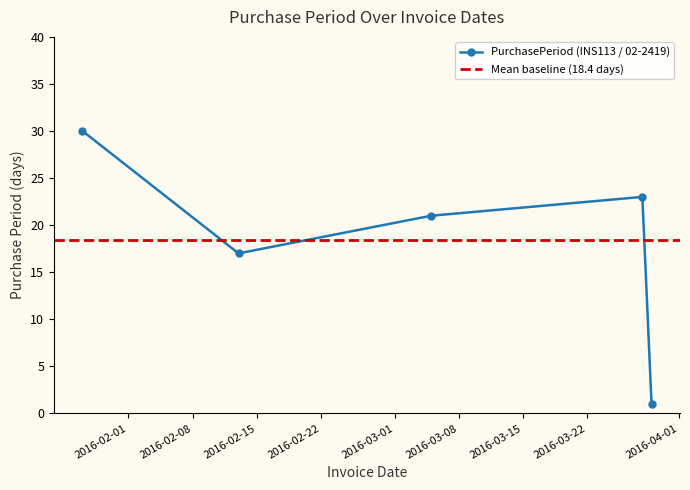

Reading left to right, extract all data points from this chart.

2016-01-27=30	2016-02-13=17	2016-03-05=21	2016-03-28=23	2016-03-29=1